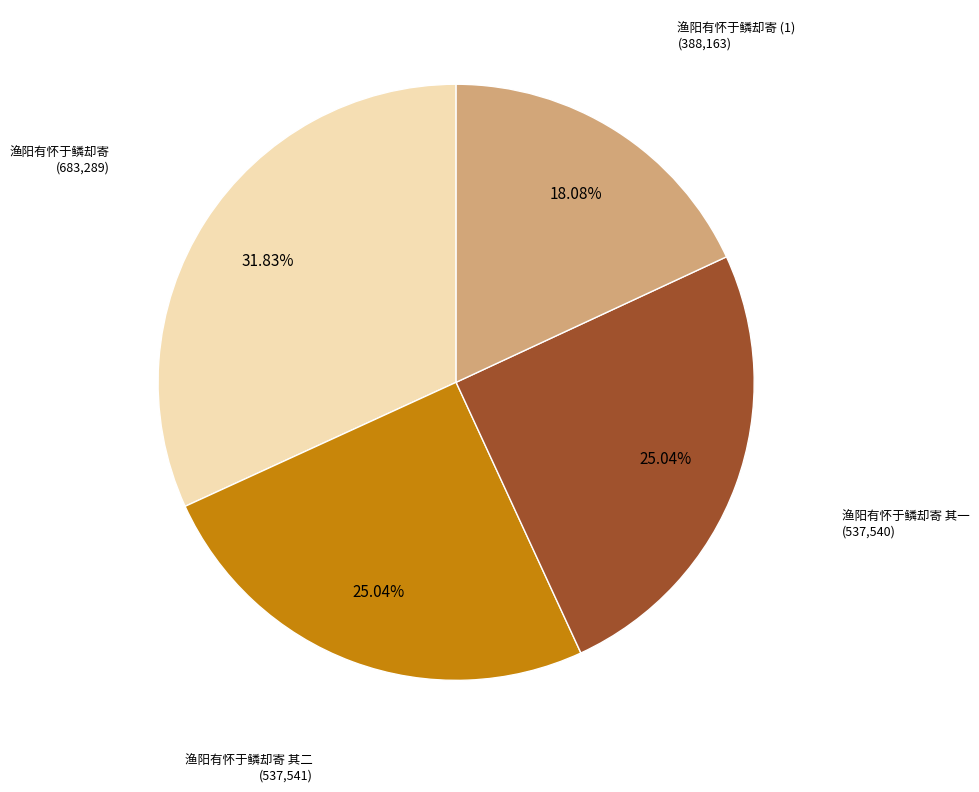

Count the number of slices in the pie.

4